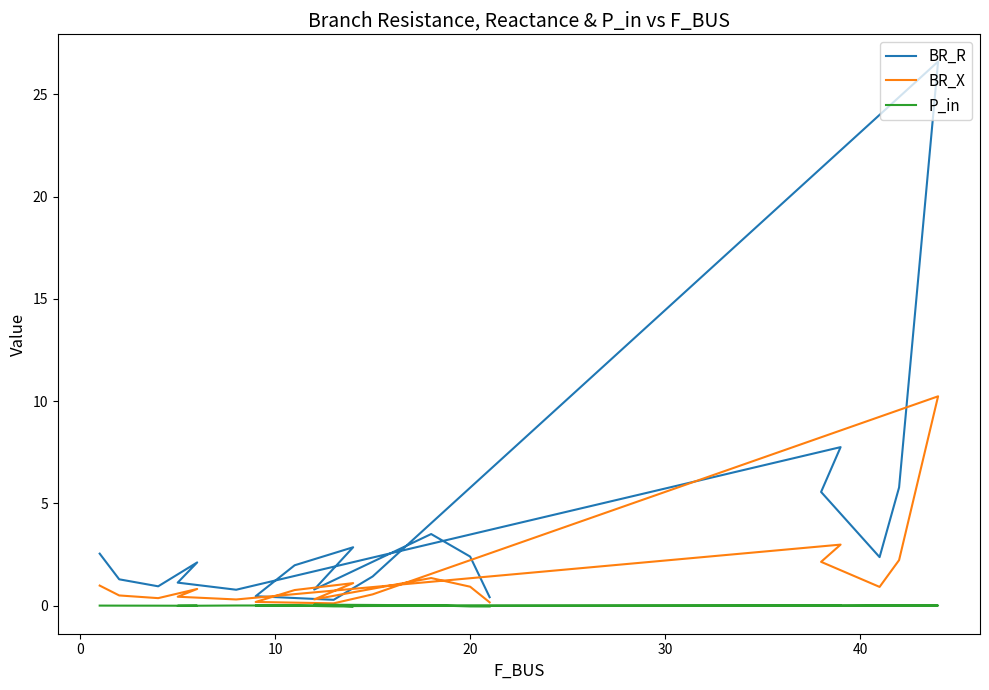

In BR_R, how many points are higher than both neighbors (excluding endpoints)?

5